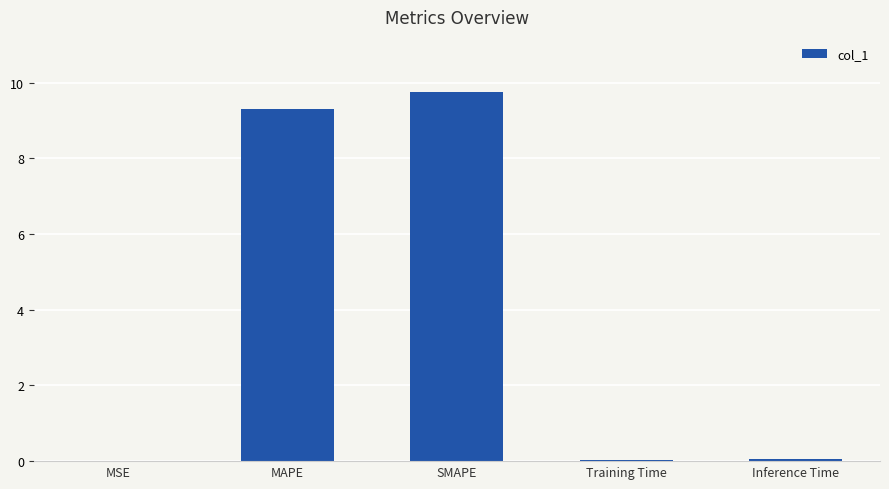

The chart shows a value of 9.3 at MAPE. True or false?

True